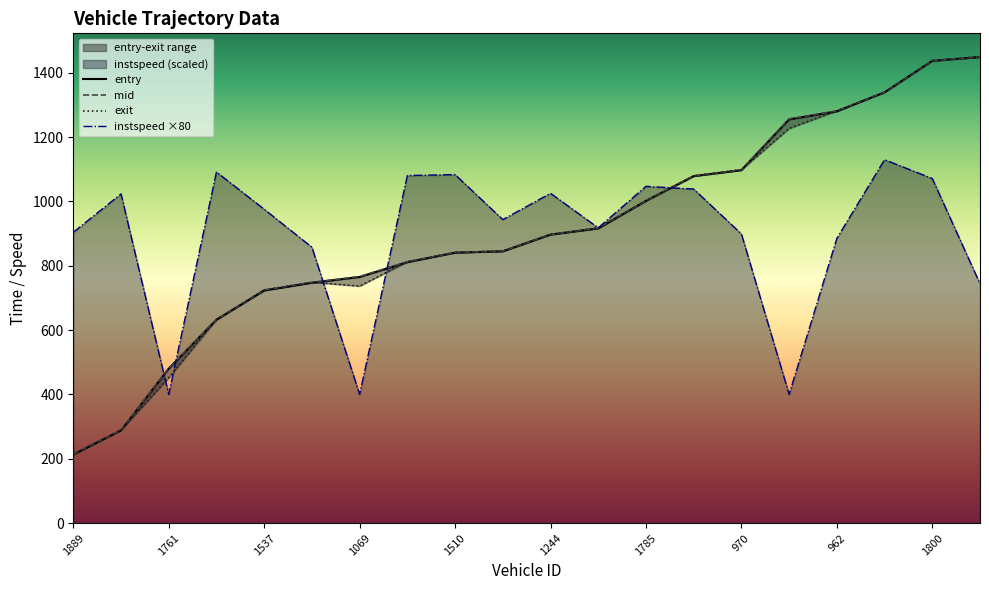

True or false: exit has a value of 1416.1 at 1785.

False